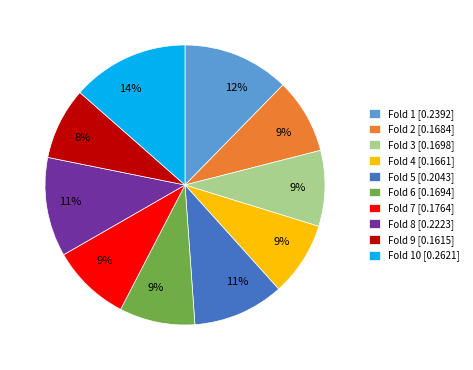

To the nearest percent, what is the average slice percentage?

10%